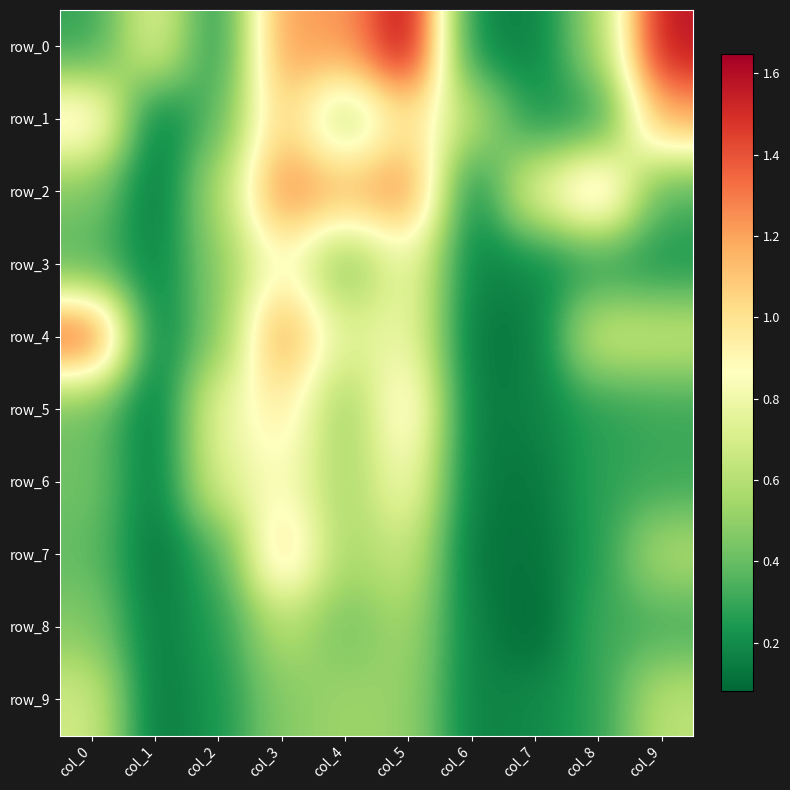

What is the total value across all series at col_2?

4.4